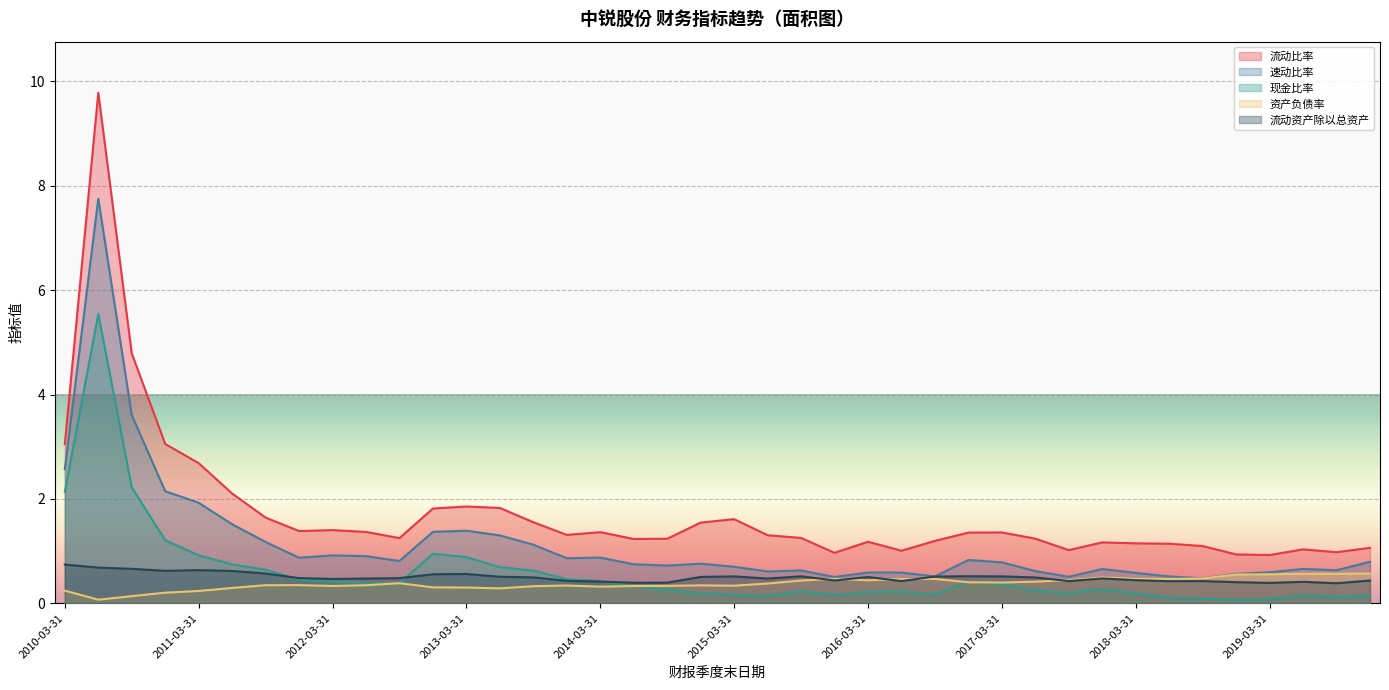

Where is the first local minimum for 资产负债率?

2010-06-30